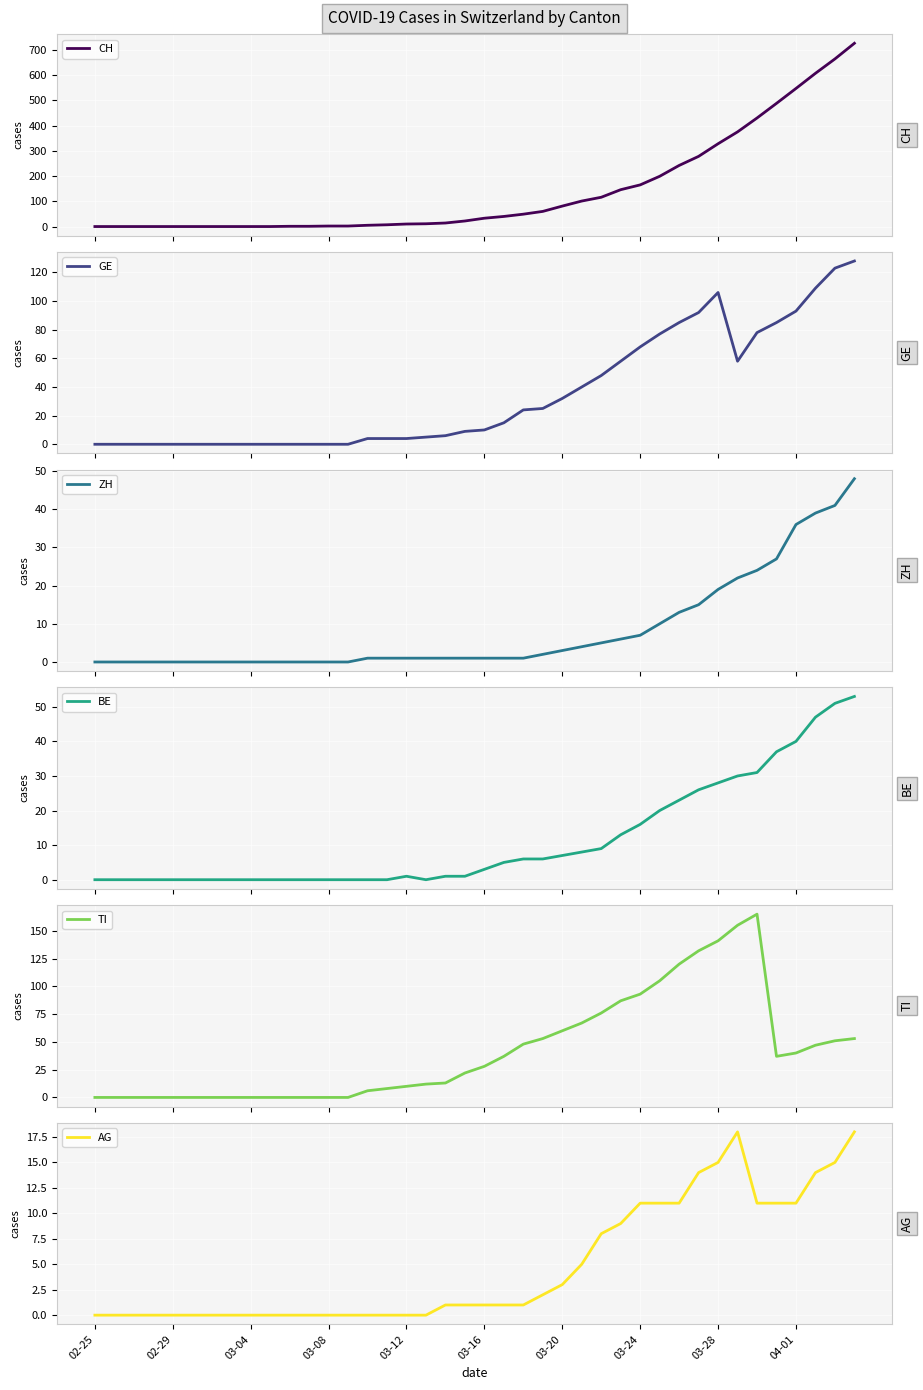

What position from the left is 21?

22